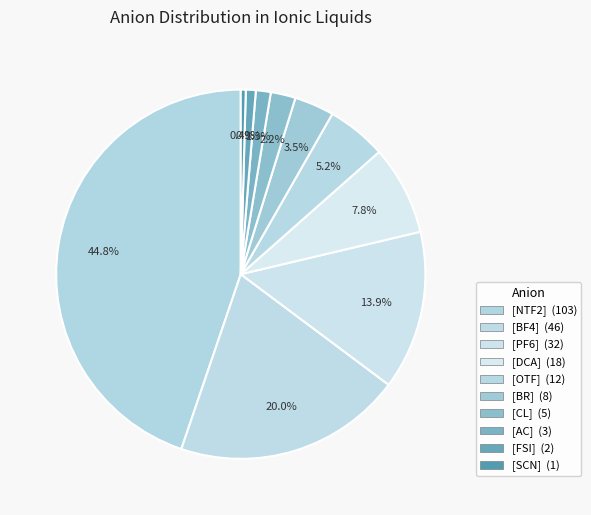

What is the change in value from [BF4] to [PF6]?

-14